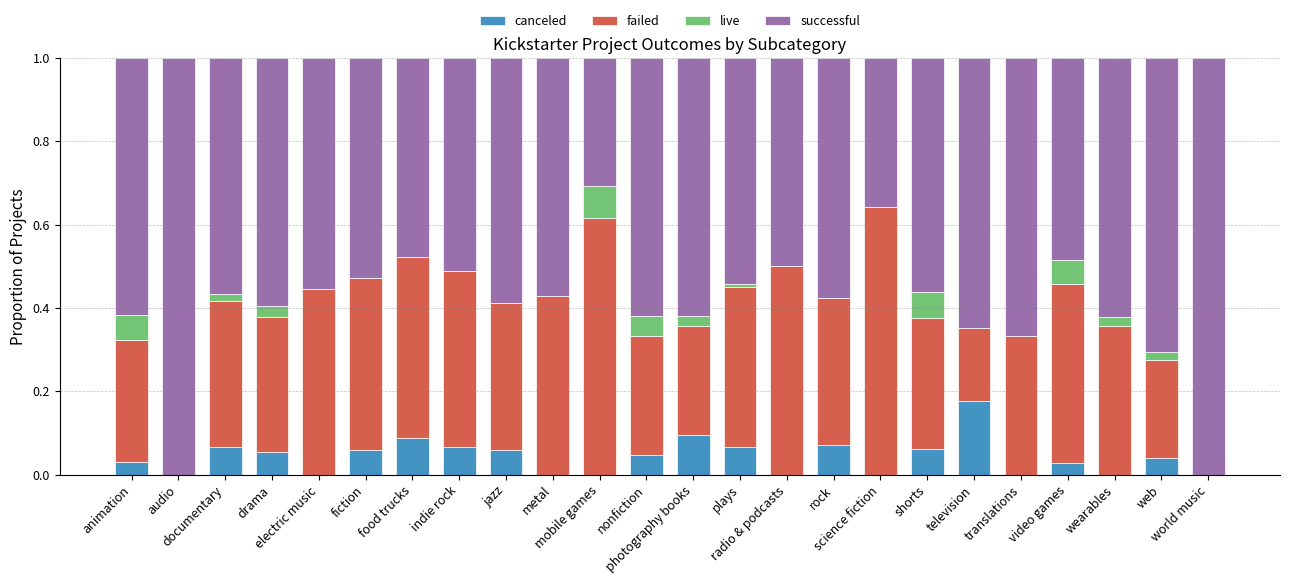

Count the number of categories in the chart.

24